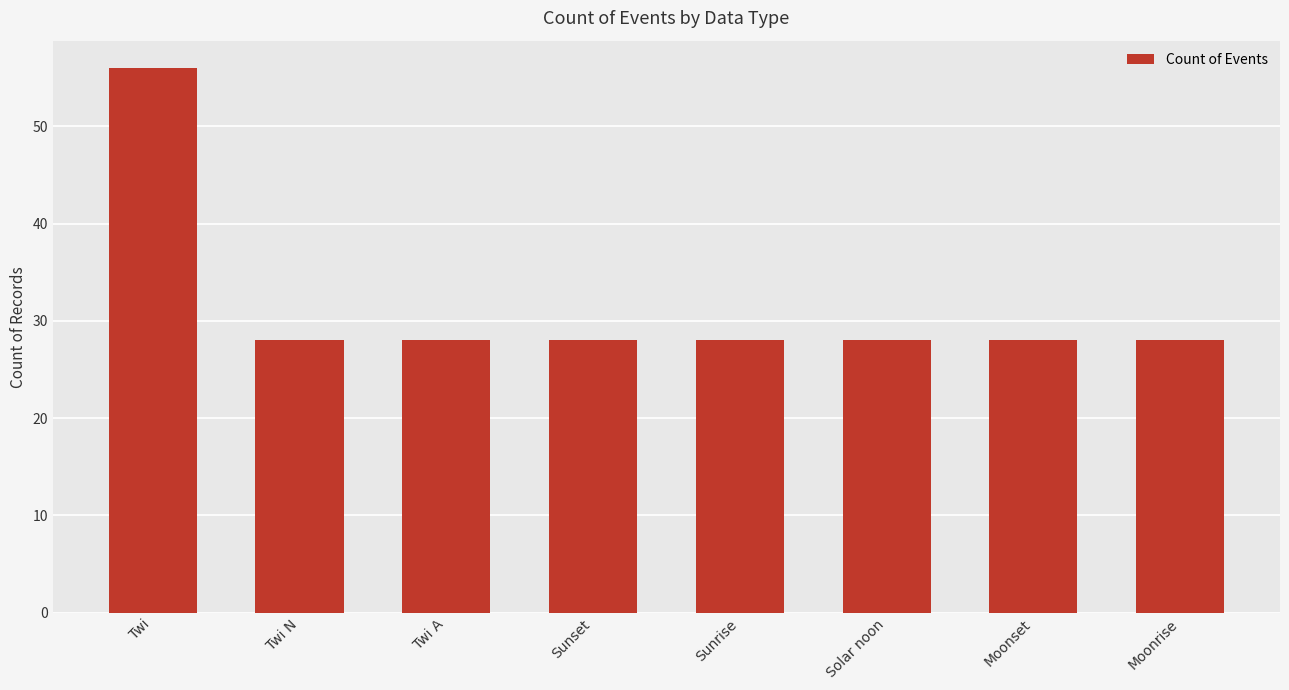

What is the approximate value at Twi, to the nearest 5?

55